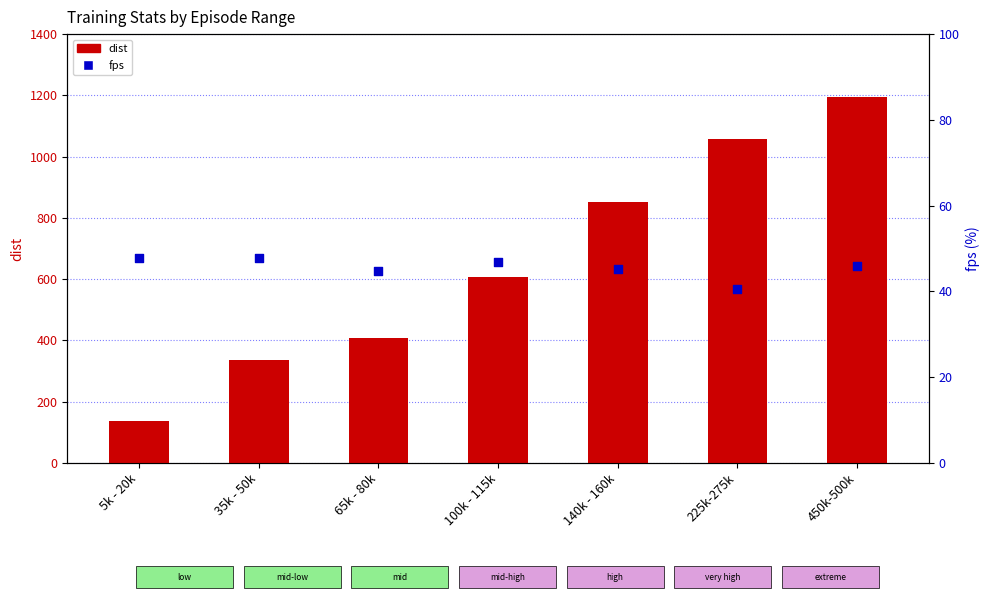

Which series contains the lowest Y value?

fps